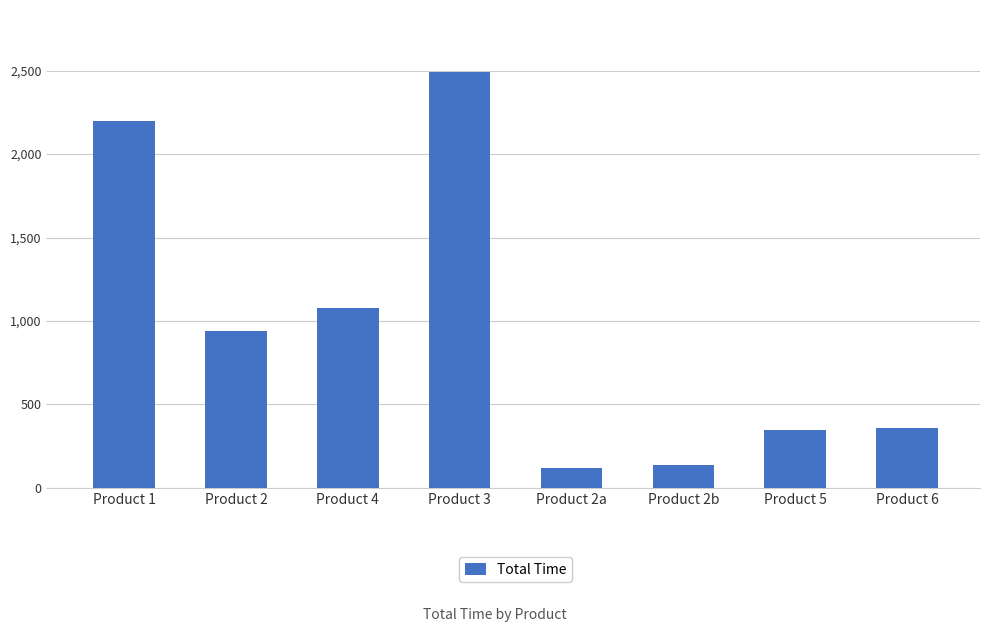

Reading left to right, what are all the values shown in this chart?

Product 1=2201	Product 2=940	Product 4=1075	Product 3=2490	Product 2a=120	Product 2b=140	Product 5=345	Product 6=360